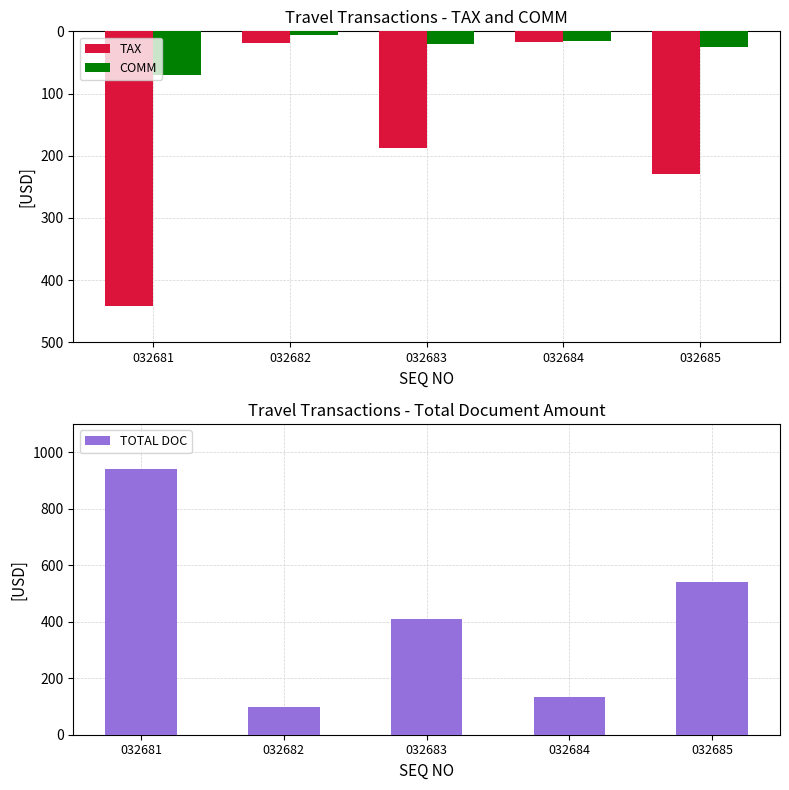

Count the number of categories in the chart.

5